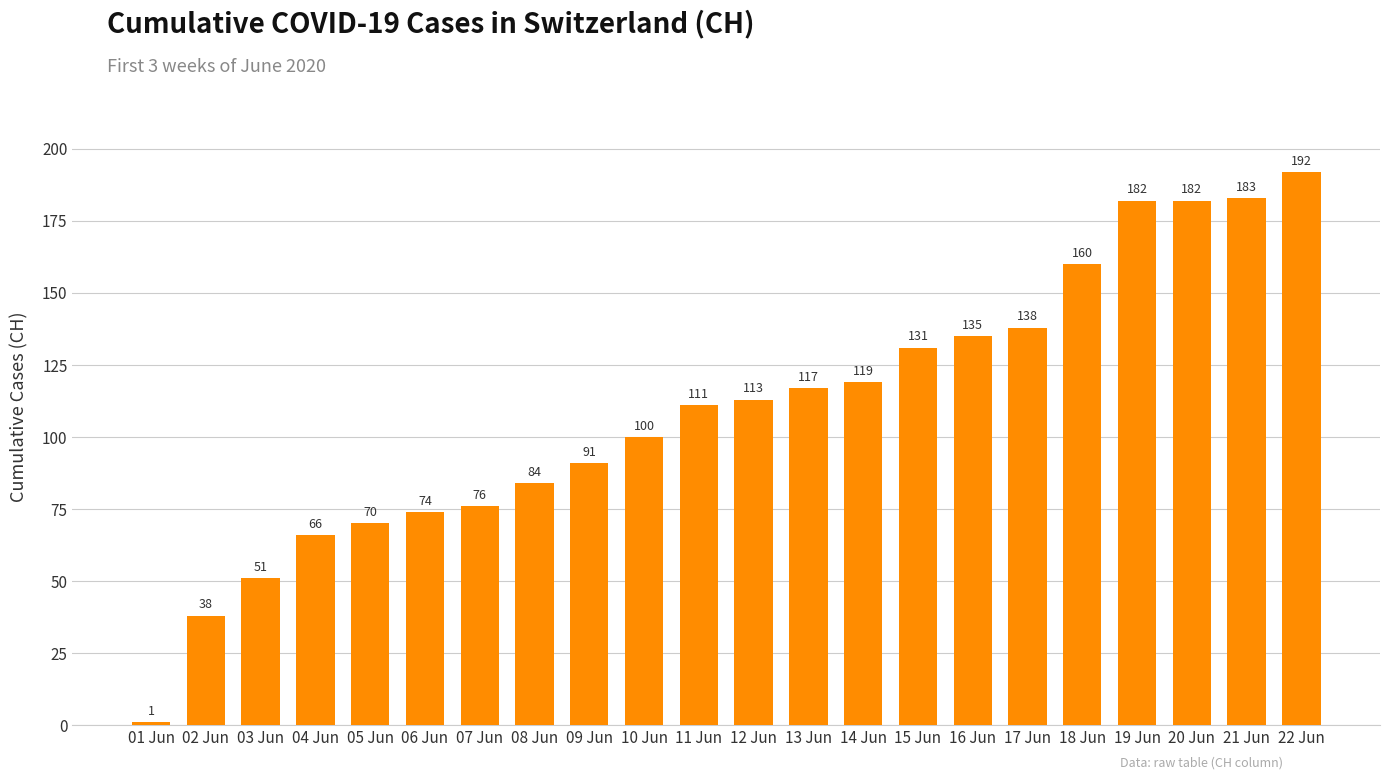

What is the difference between the maximum and minimum values?

191